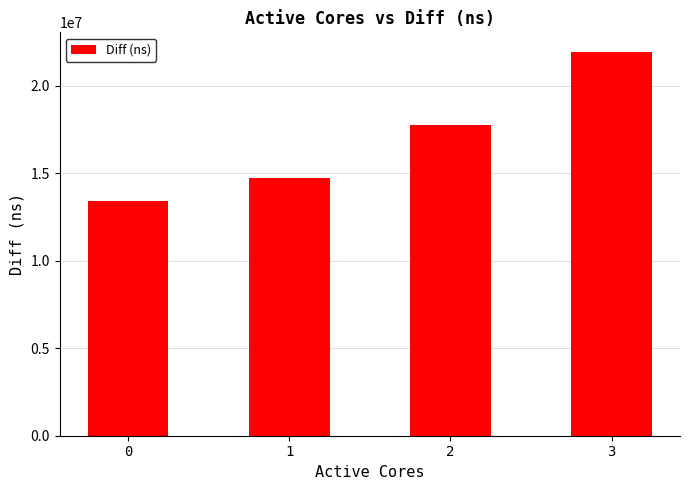

What is the change in value from 0 to 3?

+8522392